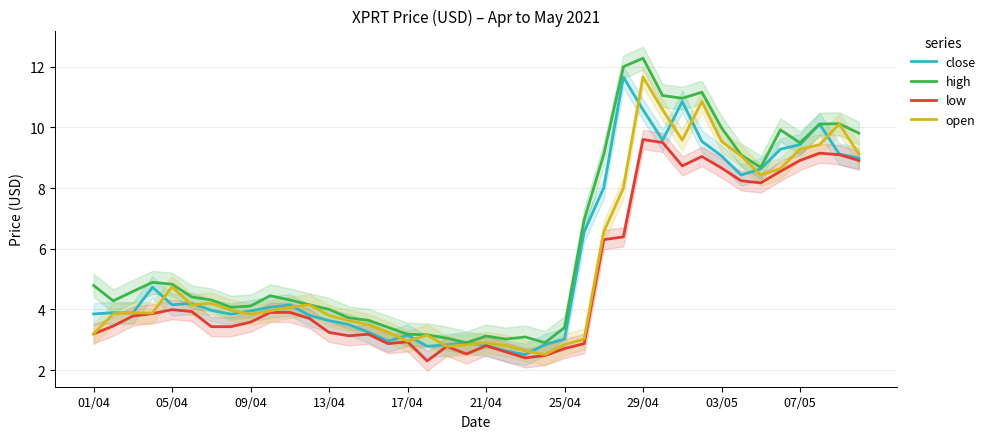

What is the lowest value of the close series?

2.5